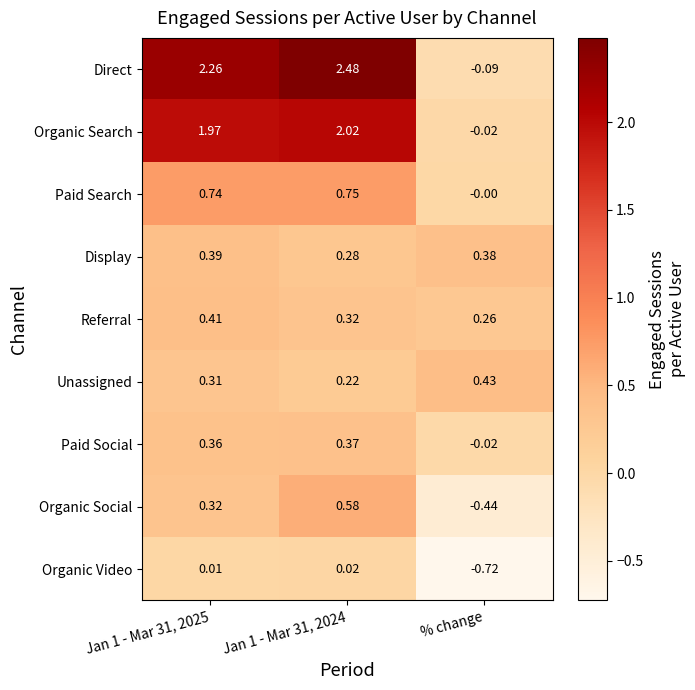

Where is Direct nearest to the value 1?

% change